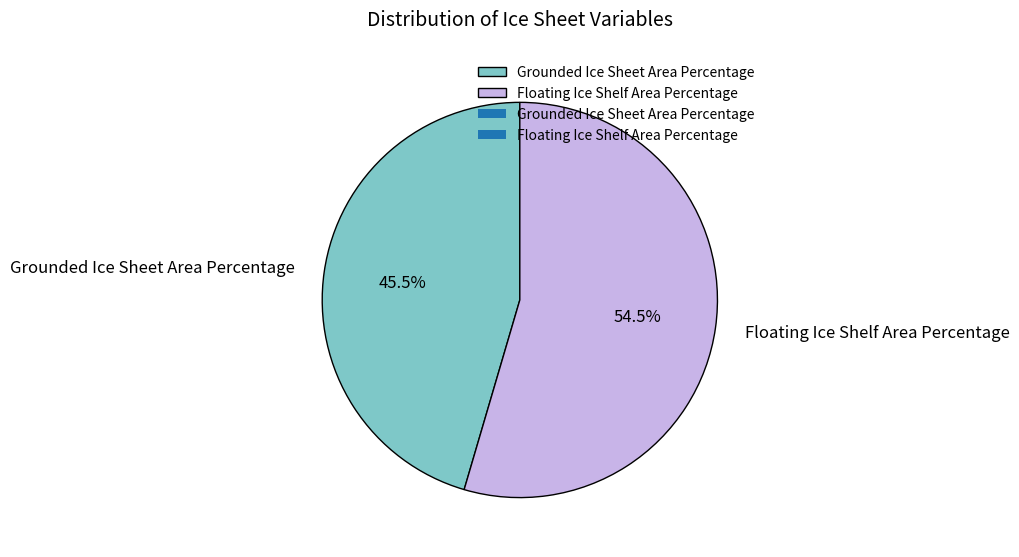

Between Floating Ice Shelf Area Percentage and Grounded Ice Sheet Area Percentage, which is larger?

Floating Ice Shelf Area Percentage